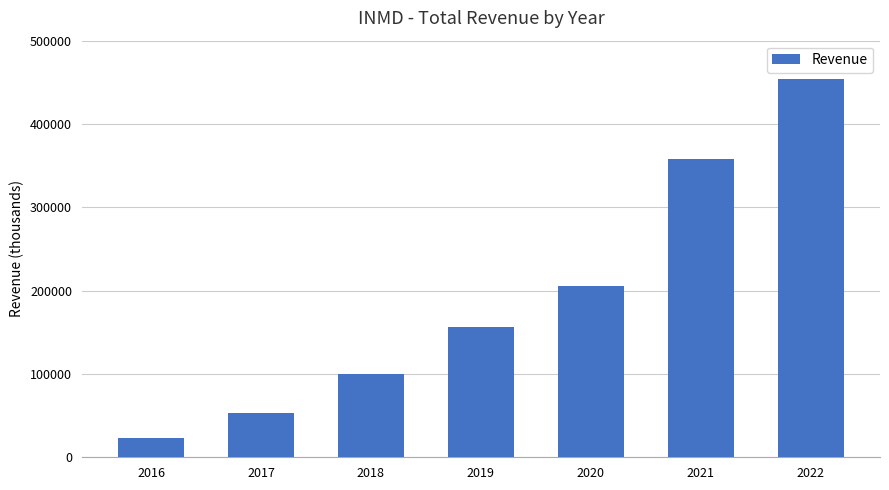

The chart shows a value of 53500 at 2017. True or false?

True